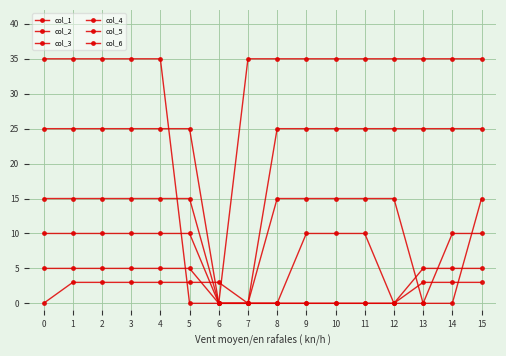

Which series changed the most between 3 and 6?

col_1